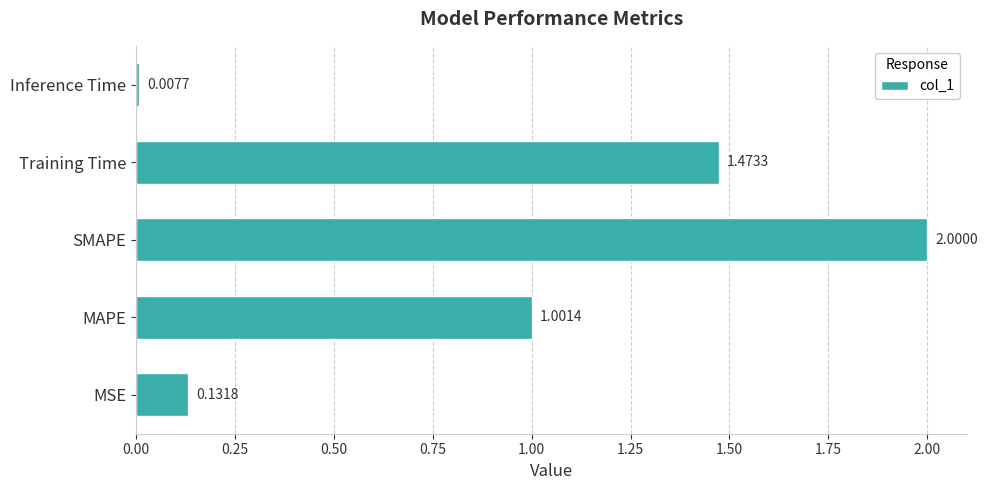

Which has a higher value, SMAPE or Inference Time?

SMAPE